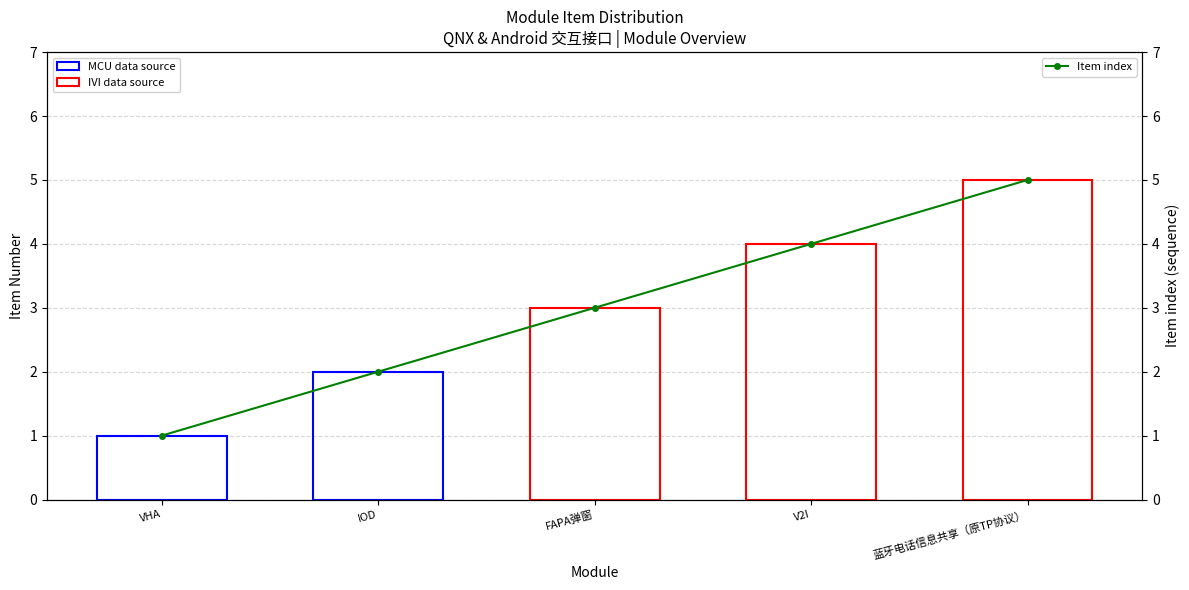

How many values are between 2 and 4?

3